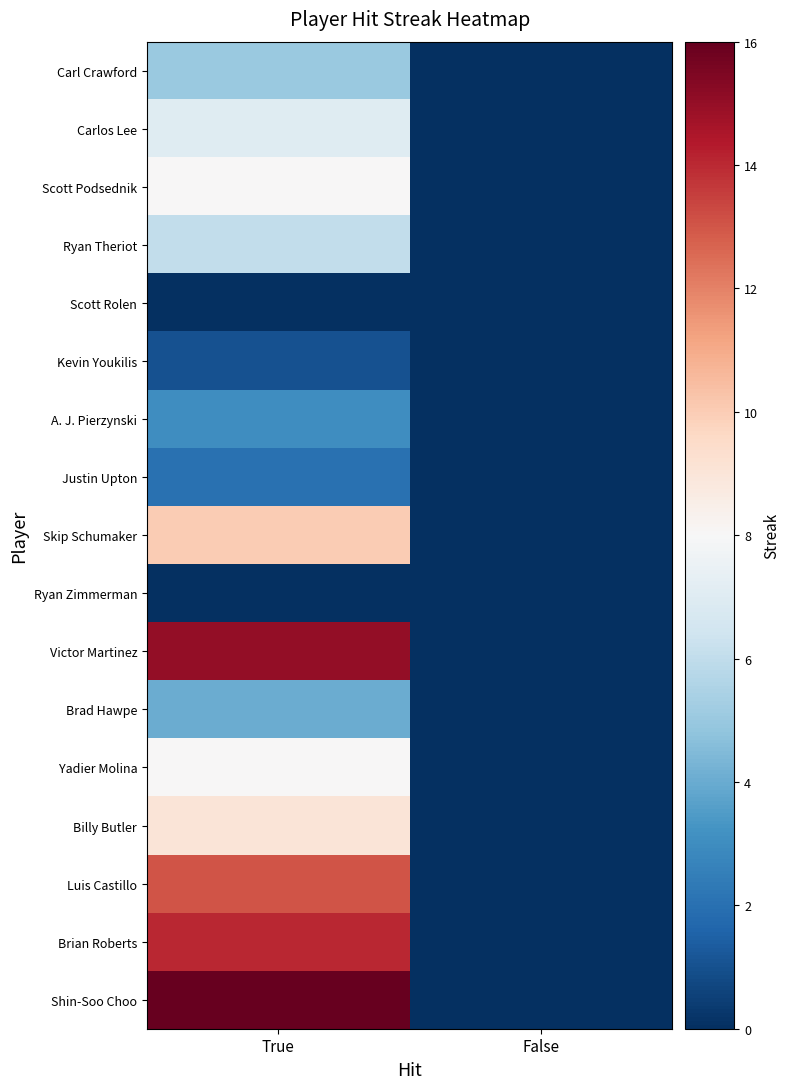

Which series has the widest spread of values?

Shin-Soo Choo